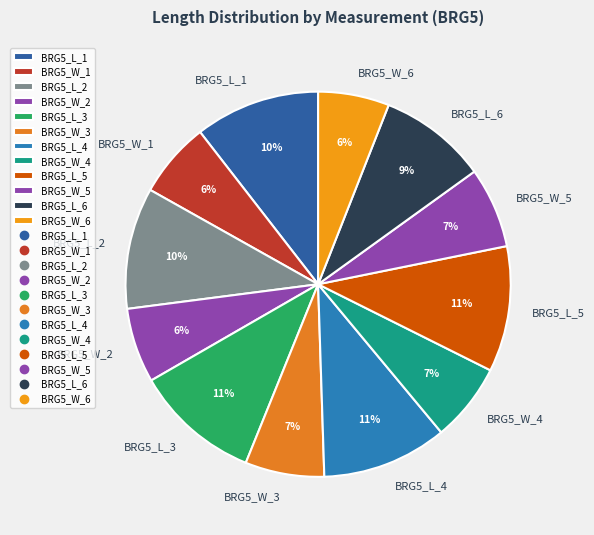

Do BRG5_L_3 and BRG5_W_2 together represent more than half of the pie?

No